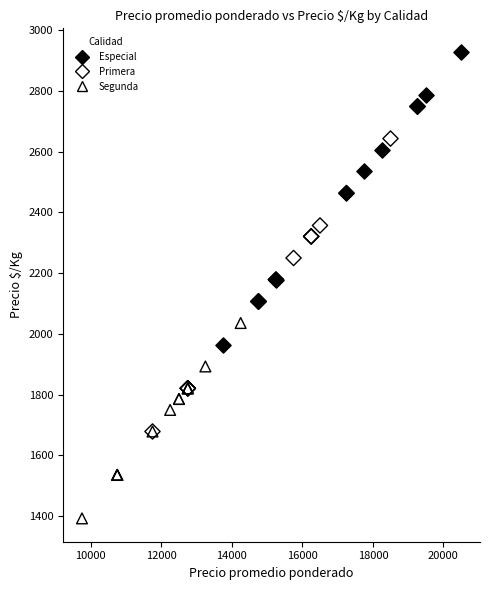

Which series contains the lowest Y value?

Segunda